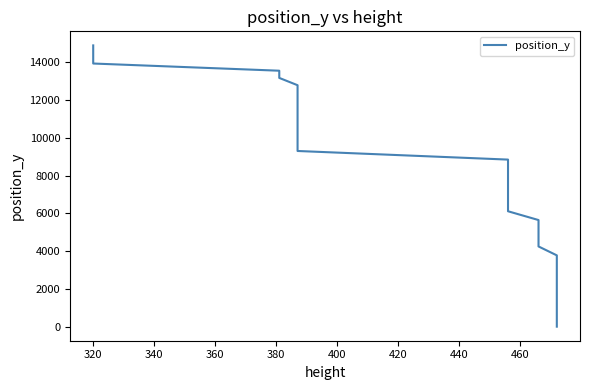

What is the average value?

7889